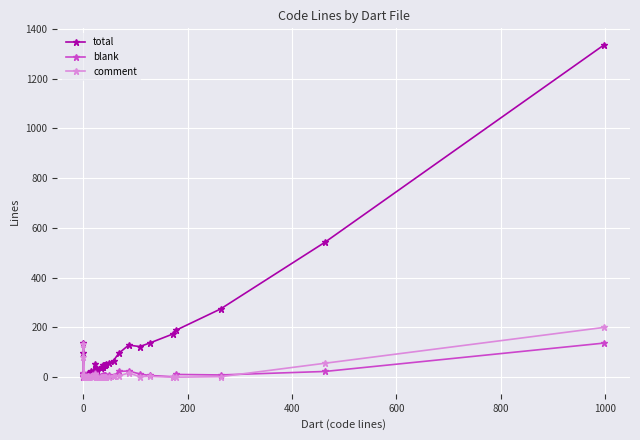

True or false: total and blank intersect in this chart.

False